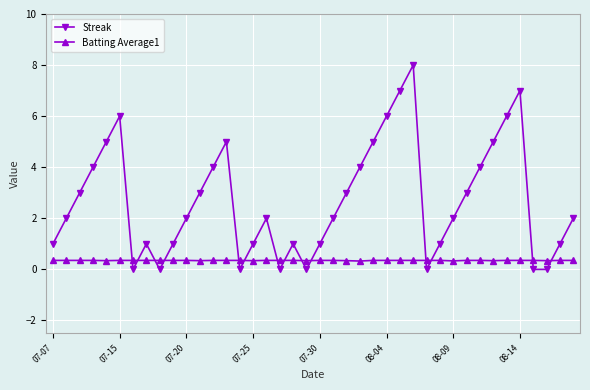

What is the value of the Streak point at the 14th from the left?

5.0